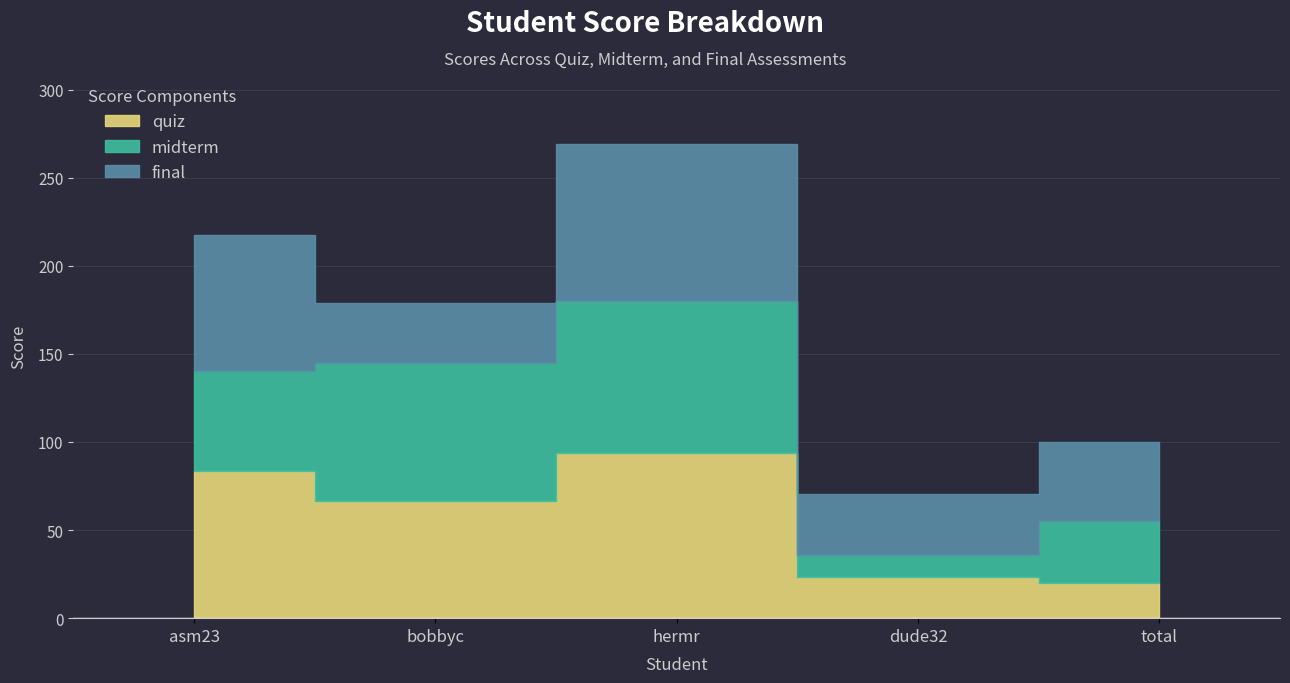

List the series in order of their peak value, lowest first.

midterm, final, quiz